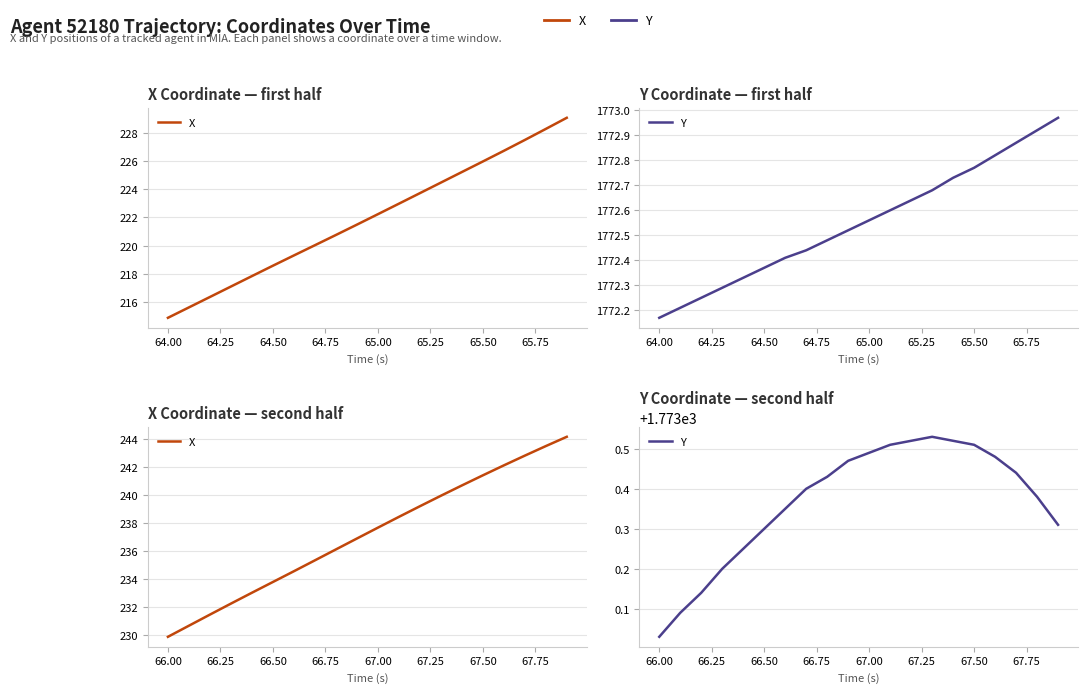

Rank the series at 67.50 from lowest to highest value.

X, Y